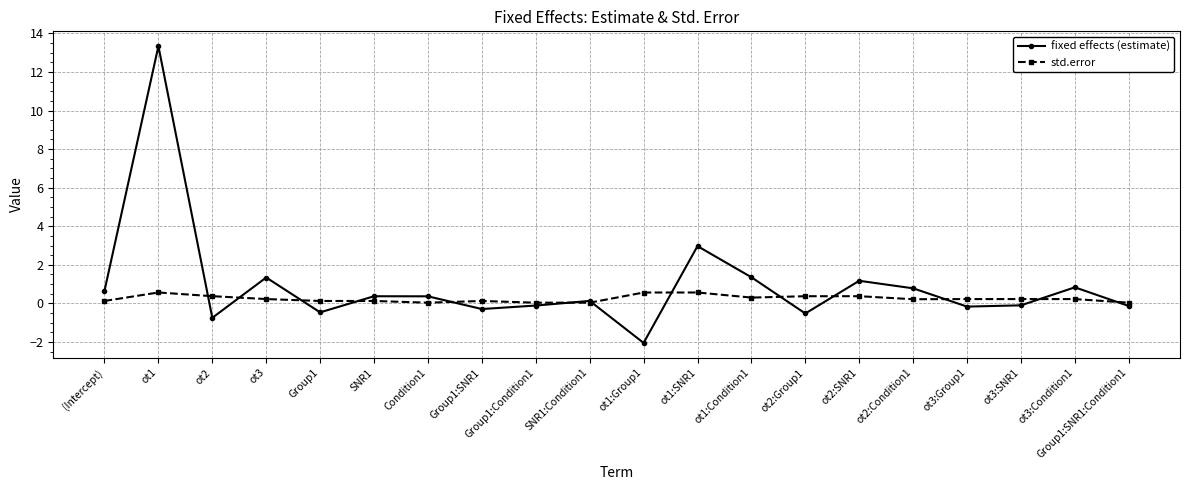

What is the sum of all std.error values?

4.9